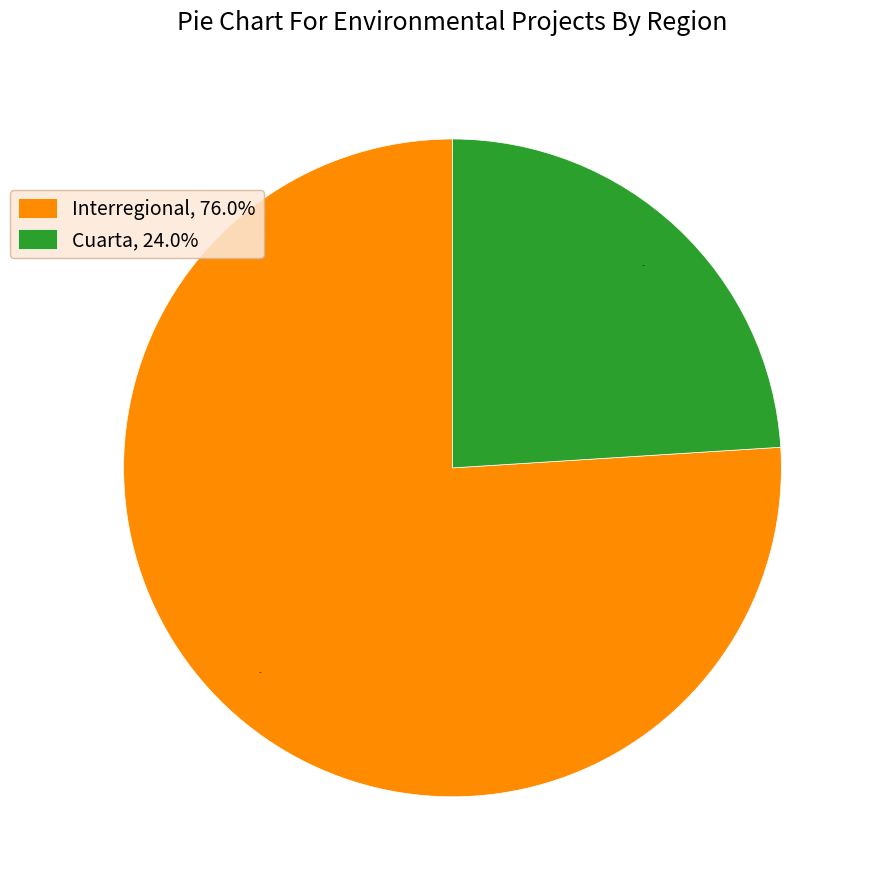

How much of the chart is everything except Interregional?

24.0%